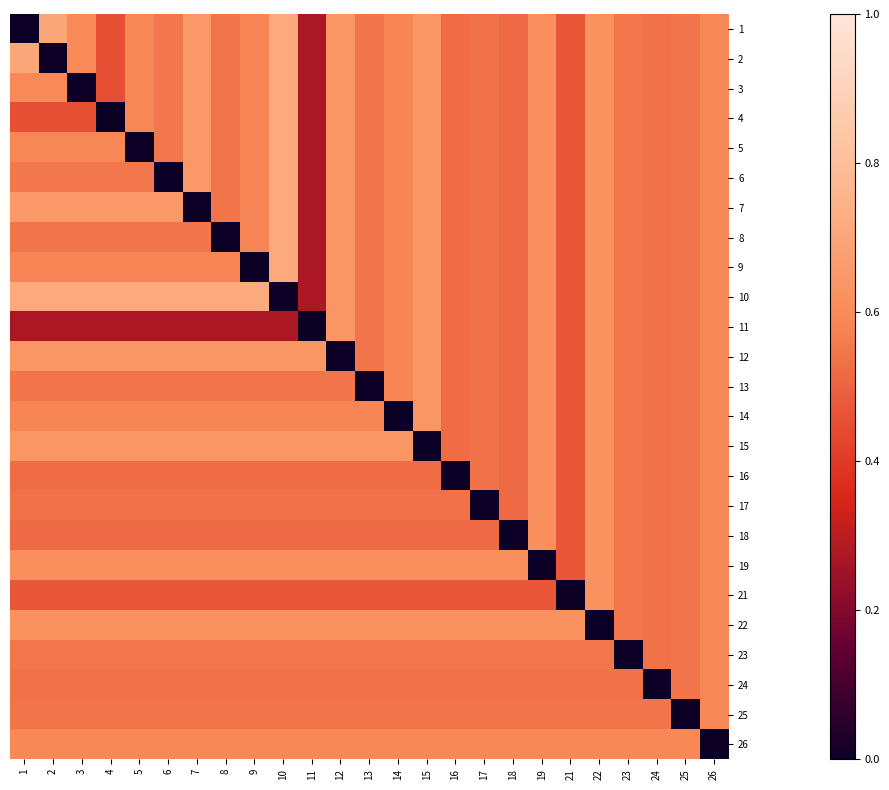

Reading left to right, transcribe all the data shown in this chart.

1: 1=0.0	2=0.7	3=0.6	4=0.5	5=0.6	6=0.6	7=0.6	8=0.5	9=0.6	10=0.7	11=0.3	12=0.6	13=0.5	14=0.6	15=0.6	16=0.5	17=0.5	18=0.5	19=0.6	21=0.5	22=0.6	23=0.5	24=0.5	25=0.5	26=0.6
2: 1=0.7	2=0.0	3=0.6	4=0.5	5=0.6	6=0.6	7=0.6	8=0.5	9=0.6	10=0.7	11=0.3	12=0.6	13=0.5	14=0.6	15=0.6	16=0.5	17=0.5	18=0.5	19=0.6	21=0.5	22=0.6	23=0.5	24=0.5	25=0.5	26=0.6
3: 1=0.6	2=0.6	3=0.0	4=0.5	5=0.6	6=0.6	7=0.6	8=0.5	9=0.6	10=0.7	11=0.3	12=0.6	13=0.5	14=0.6	15=0.6	16=0.5	17=0.5	18=0.5	19=0.6	21=0.5	22=0.6	23=0.5	24=0.5	25=0.5	26=0.6
4: 1=0.5	2=0.5	3=0.5	4=0.0	5=0.6	6=0.6	7=0.6	8=0.5	9=0.6	10=0.7	11=0.3	12=0.6	13=0.5	14=0.6	15=0.6	16=0.5	17=0.5	18=0.5	19=0.6	21=0.5	22=0.6	23=0.5	24=0.5	25=0.5	26=0.6
5: 1=0.6	2=0.6	3=0.6	4=0.6	5=0.0	6=0.6	7=0.6	8=0.5	9=0.6	10=0.7	11=0.3	12=0.6	13=0.5	14=0.6	15=0.6	16=0.5	17=0.5	18=0.5	19=0.6	21=0.5	22=0.6	23=0.5	24=0.5	25=0.5	26=0.6
6: 1=0.6	2=0.6	3=0.6	4=0.6	5=0.6	6=0.0	7=0.6	8=0.5	9=0.6	10=0.7	11=0.3	12=0.6	13=0.5	14=0.6	15=0.6	16=0.5	17=0.5	18=0.5	19=0.6	21=0.5	22=0.6	23=0.5	24=0.5	25=0.5	26=0.6
7: 1=0.6	2=0.6	3=0.6	4=0.6	5=0.6	6=0.6	7=0.0	8=0.5	9=0.6	10=0.7	11=0.3	12=0.6	13=0.5	14=0.6	15=0.6	16=0.5	17=0.5	18=0.5	19=0.6	21=0.5	22=0.6	23=0.5	24=0.5	25=0.5	26=0.6
8: 1=0.5	2=0.5	3=0.5	4=0.5	5=0.5	6=0.5	7=0.5	8=0.0	9=0.6	10=0.7	11=0.3	12=0.6	13=0.5	14=0.6	15=0.6	16=0.5	17=0.5	18=0.5	19=0.6	21=0.5	22=0.6	23=0.5	24=0.5	25=0.5	26=0.6
9: 1=0.6	2=0.6	3=0.6	4=0.6	5=0.6	6=0.6	7=0.6	8=0.6	9=0.0	10=0.7	11=0.3	12=0.6	13=0.5	14=0.6	15=0.6	16=0.5	17=0.5	18=0.5	19=0.6	21=0.5	22=0.6	23=0.5	24=0.5	25=0.5	26=0.6
10: 1=0.7	2=0.7	3=0.7	4=0.7	5=0.7	6=0.7	7=0.7	8=0.7	9=0.7	10=0.0	11=0.3	12=0.6	13=0.5	14=0.6	15=0.6	16=0.5	17=0.5	18=0.5	19=0.6	21=0.5	22=0.6	23=0.5	24=0.5	25=0.5	26=0.6
11: 1=0.3	2=0.3	3=0.3	4=0.3	5=0.3	6=0.3	7=0.3	8=0.3	9=0.3	10=0.3	11=0.0	12=0.6	13=0.5	14=0.6	15=0.6	16=0.5	17=0.5	18=0.5	19=0.6	21=0.5	22=0.6	23=0.5	24=0.5	25=0.5	26=0.6
12: 1=0.6	2=0.6	3=0.6	4=0.6	5=0.6	6=0.6	7=0.6	8=0.6	9=0.6	10=0.6	11=0.6	12=0.0	13=0.5	14=0.6	15=0.6	16=0.5	17=0.5	18=0.5	19=0.6	21=0.5	22=0.6	23=0.5	24=0.5	25=0.5	26=0.6
13: 1=0.5	2=0.5	3=0.5	4=0.5	5=0.5	6=0.5	7=0.5	8=0.5	9=0.5	10=0.5	11=0.5	12=0.5	13=0.0	14=0.6	15=0.6	16=0.5	17=0.5	18=0.5	19=0.6	21=0.5	22=0.6	23=0.5	24=0.5	25=0.5	26=0.6
14: 1=0.6	2=0.6	3=0.6	4=0.6	5=0.6	6=0.6	7=0.6	8=0.6	9=0.6	10=0.6	11=0.6	12=0.6	13=0.6	14=0.0	15=0.6	16=0.5	17=0.5	18=0.5	19=0.6	21=0.5	22=0.6	23=0.5	24=0.5	25=0.5	26=0.6
15: 1=0.6	2=0.6	3=0.6	4=0.6	5=0.6	6=0.6	7=0.6	8=0.6	9=0.6	10=0.6	11=0.6	12=0.6	13=0.6	14=0.6	15=0.0	16=0.5	17=0.5	18=0.5	19=0.6	21=0.5	22=0.6	23=0.5	24=0.5	25=0.5	26=0.6
16: 1=0.5	2=0.5	3=0.5	4=0.5	5=0.5	6=0.5	7=0.5	8=0.5	9=0.5	10=0.5	11=0.5	12=0.5	13=0.5	14=0.5	15=0.5	16=0.0	17=0.5	18=0.5	19=0.6	21=0.5	22=0.6	23=0.5	24=0.5	25=0.5	26=0.6
17: 1=0.5	2=0.5	3=0.5	4=0.5	5=0.5	6=0.5	7=0.5	8=0.5	9=0.5	10=0.5	11=0.5	12=0.5	13=0.5	14=0.5	15=0.5	16=0.5	17=0.0	18=0.5	19=0.6	21=0.5	22=0.6	23=0.5	24=0.5	25=0.5	26=0.6
18: 1=0.5	2=0.5	3=0.5	4=0.5	5=0.5	6=0.5	7=0.5	8=0.5	9=0.5	10=0.5	11=0.5	12=0.5	13=0.5	14=0.5	15=0.5	16=0.5	17=0.5	18=0.0	19=0.6	21=0.5	22=0.6	23=0.5	24=0.5	25=0.5	26=0.6
19: 1=0.6	2=0.6	3=0.6	4=0.6	5=0.6	6=0.6	7=0.6	8=0.6	9=0.6	10=0.6	11=0.6	12=0.6	13=0.6	14=0.6	15=0.6	16=0.6	17=0.6	18=0.6	19=0.0	21=0.5	22=0.6	23=0.5	24=0.5	25=0.5	26=0.6
21: 1=0.5	2=0.5	3=0.5	4=0.5	5=0.5	6=0.5	7=0.5	8=0.5	9=0.5	10=0.5	11=0.5	12=0.5	13=0.5	14=0.5	15=0.5	16=0.5	17=0.5	18=0.5	19=0.5	21=0.0	22=0.6	23=0.5	24=0.5	25=0.5	26=0.6
22: 1=0.6	2=0.6	3=0.6	4=0.6	5=0.6	6=0.6	7=0.6	8=0.6	9=0.6	10=0.6	11=0.6	12=0.6	13=0.6	14=0.6	15=0.6	16=0.6	17=0.6	18=0.6	19=0.6	21=0.6	22=0.0	23=0.5	24=0.5	25=0.5	26=0.6
23: 1=0.5	2=0.5	3=0.5	4=0.5	5=0.5	6=0.5	7=0.5	8=0.5	9=0.5	10=0.5	11=0.5	12=0.5	13=0.5	14=0.5	15=0.5	16=0.5	17=0.5	18=0.5	19=0.5	21=0.5	22=0.5	23=0.0	24=0.5	25=0.5	26=0.6
24: 1=0.5	2=0.5	3=0.5	4=0.5	5=0.5	6=0.5	7=0.5	8=0.5	9=0.5	10=0.5	11=0.5	12=0.5	13=0.5	14=0.5	15=0.5	16=0.5	17=0.5	18=0.5	19=0.5	21=0.5	22=0.5	23=0.5	24=0.0	25=0.5	26=0.6
25: 1=0.5	2=0.5	3=0.5	4=0.5	5=0.5	6=0.5	7=0.5	8=0.5	9=0.5	10=0.5	11=0.5	12=0.5	13=0.5	14=0.5	15=0.5	16=0.5	17=0.5	18=0.5	19=0.5	21=0.5	22=0.5	23=0.5	24=0.5	25=0.0	26=0.6
26: 1=0.6	2=0.6	3=0.6	4=0.6	5=0.6	6=0.6	7=0.6	8=0.6	9=0.6	10=0.6	11=0.6	12=0.6	13=0.6	14=0.6	15=0.6	16=0.6	17=0.6	18=0.6	19=0.6	21=0.6	22=0.6	23=0.6	24=0.6	25=0.6	26=0.0